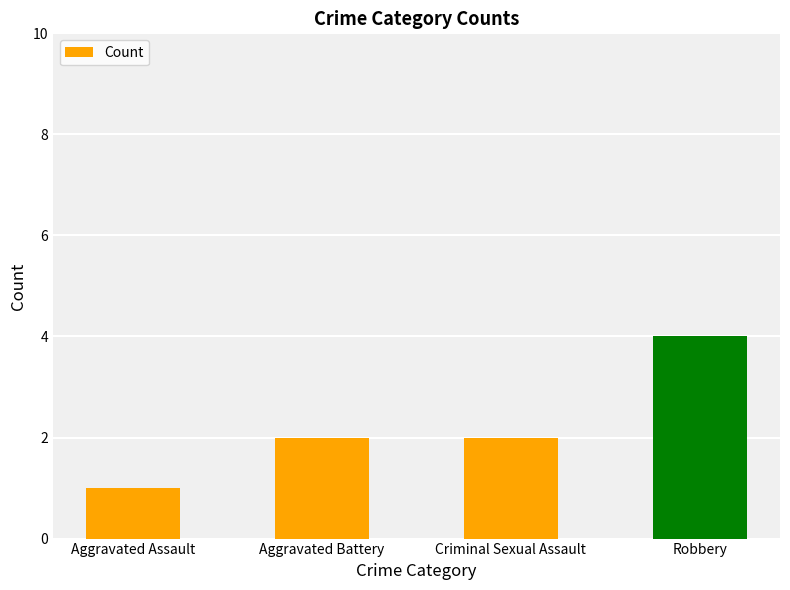

The chart shows a value of 1 at Criminal Sexual Assault. True or false?

False